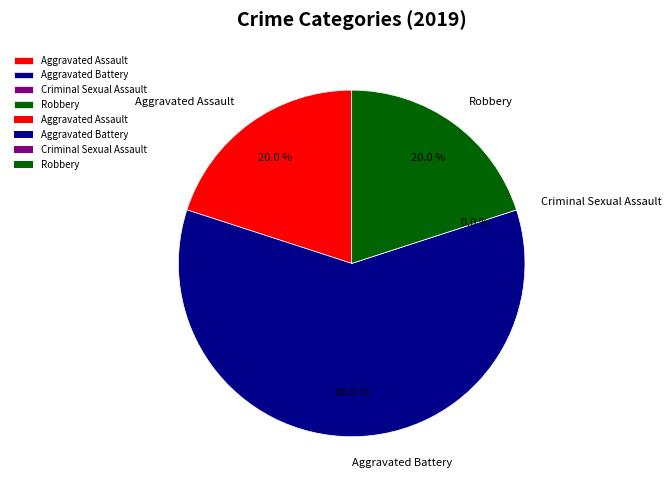

What is the smallest slice in the pie chart?

Criminal Sexual Assault